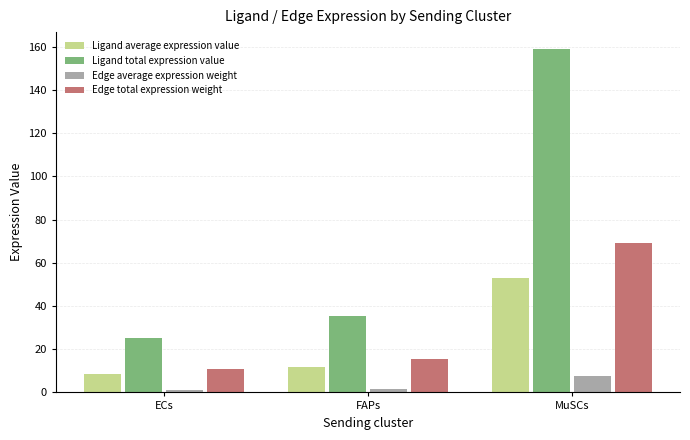

How many data points in Edge total expression weight are less than 15?

1